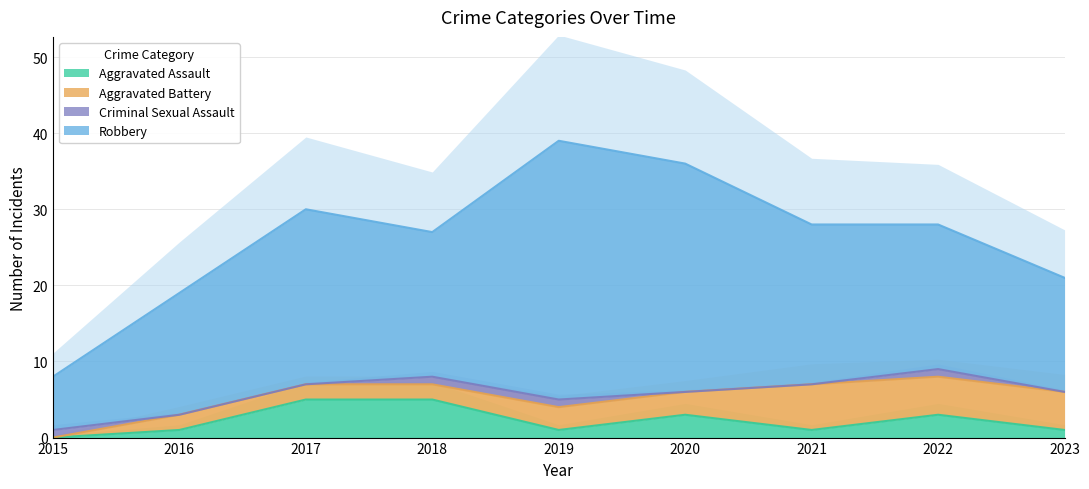

In Aggravated Battery, how many points are higher than both neighbors (excluding endpoints)?

1